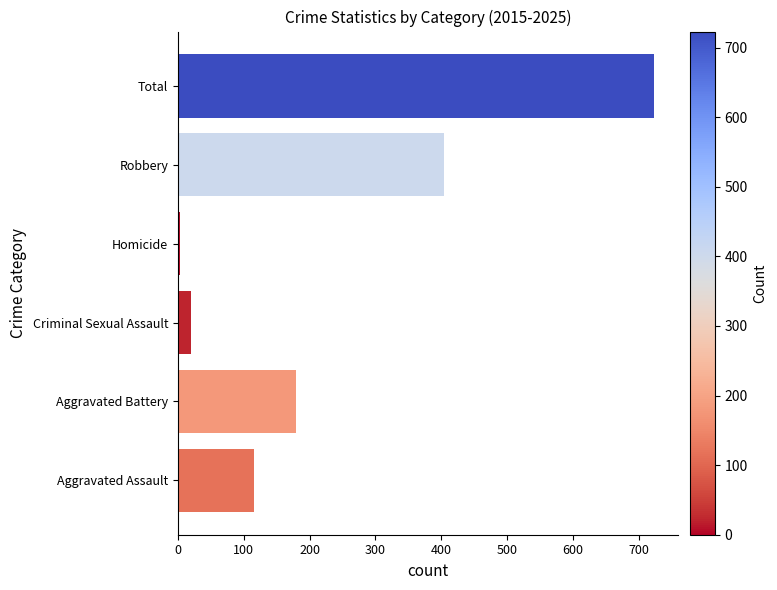

What is the change in value from Aggravated Battery to Robbery?

+224